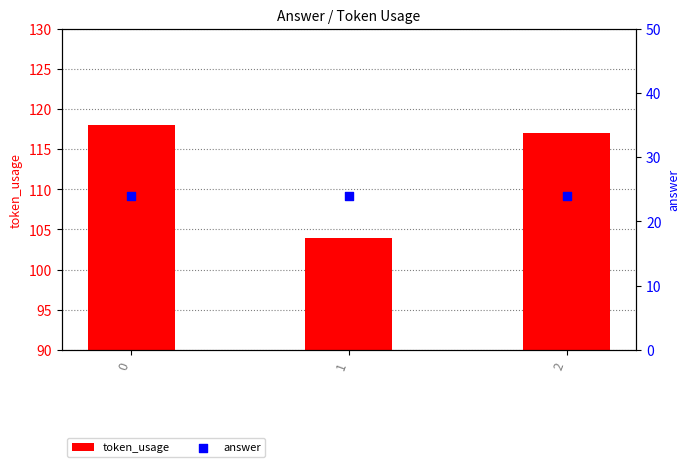

Which series reaches the minimum Y coordinate?

answer